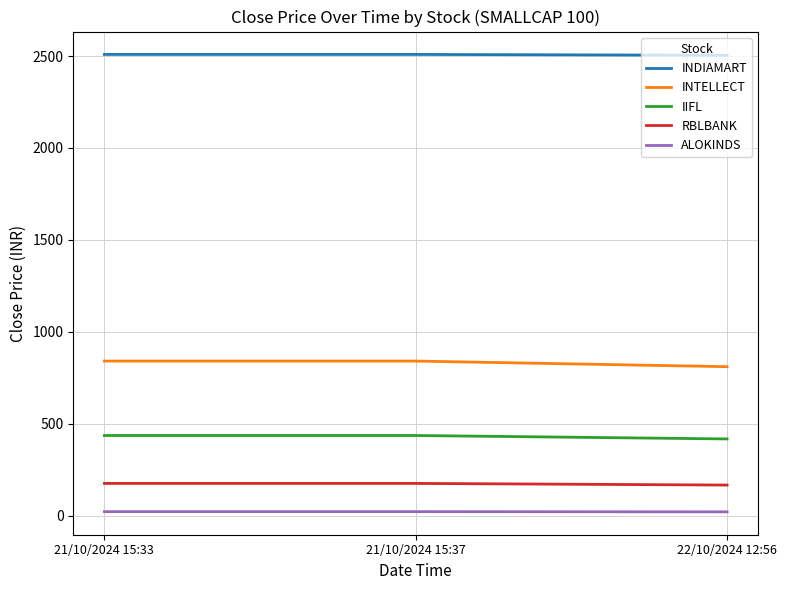

At 22/10/2024 12:56, list the series in order from smallest to largest.

ALOKINDS, RBLBANK, IIFL, INTELLECT, INDIAMART